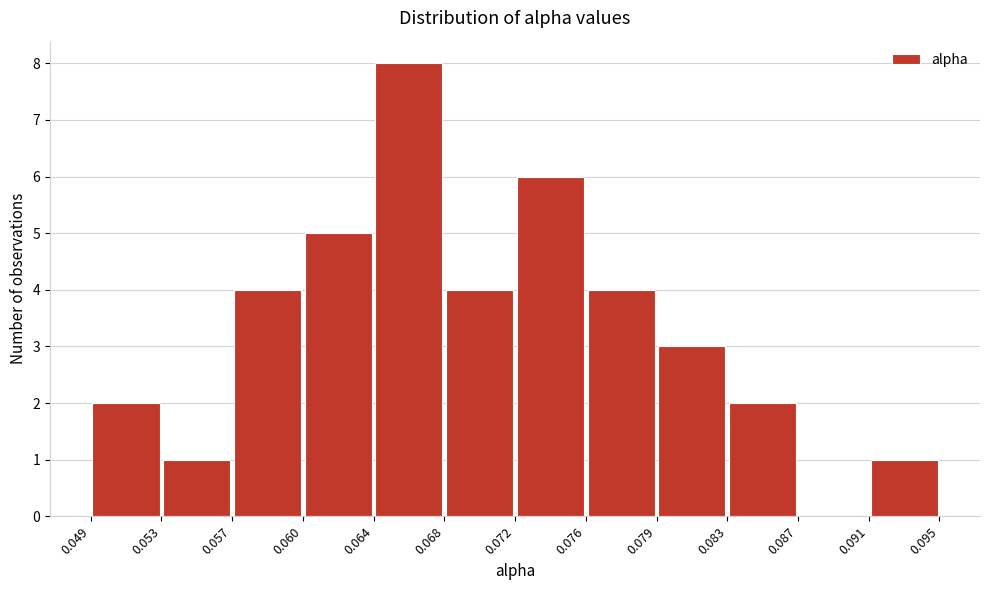

Reading left to right, transcribe this chart: for each bar, give the range it covers on the x-axis and its height. The values are not printed on the chart, so give them approximately, as read against the axis.

0.049 to 0.053: 2
0.053 to 0.057: 1
0.057 to 0.060: 4
0.060 to 0.064: 5
0.064 to 0.068: 8
0.068 to 0.072: 4
0.072 to 0.076: 6
0.076 to 0.079: 4
0.079 to 0.083: 3
0.083 to 0.087: 2
0.087 to 0.091: 0
0.091 to 0.095: 1